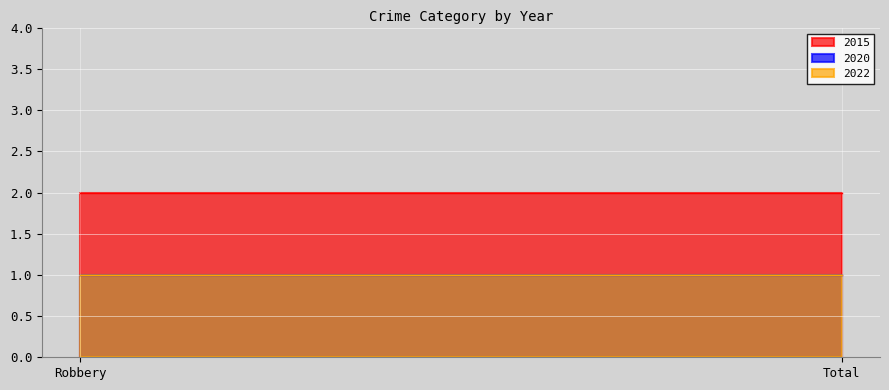

Is it true that 2020 equals 0 at Robbery?

False